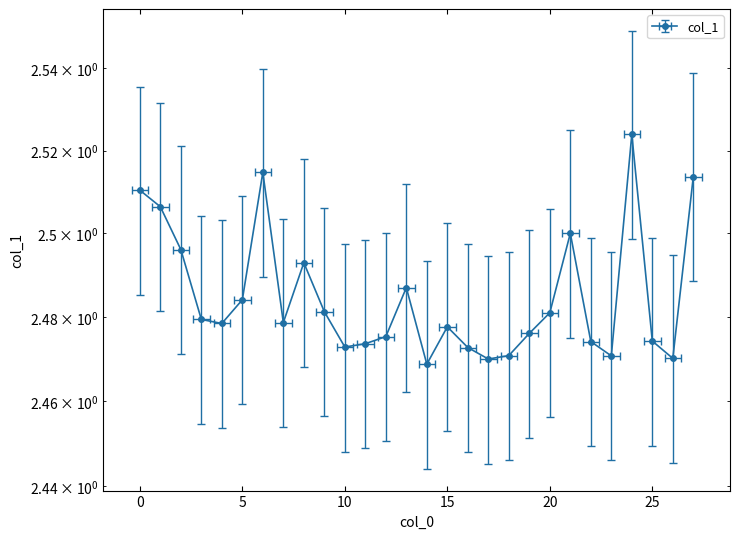

Is it true that the value at 13 is 1.1?

False